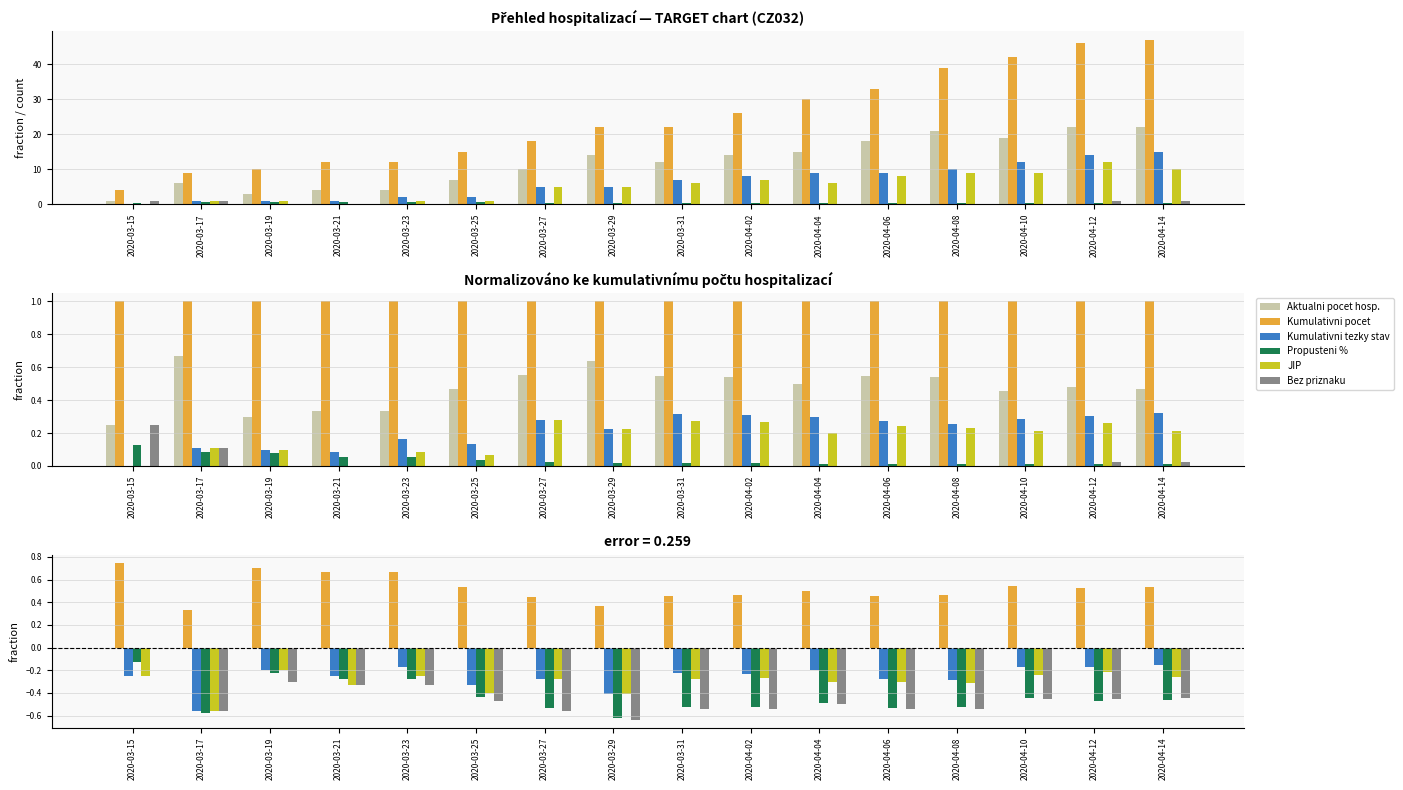

Rank the categories by Kumulativni pocet (col_3) value from lowest to highest.

2020-03-15, 2020-03-17, 2020-03-19, 2020-03-21, 2020-03-23, 2020-03-25, 2020-03-27, 2020-03-29, 2020-03-31, 2020-04-02, 2020-04-04, 2020-04-06, 2020-04-08, 2020-04-10, 2020-04-12, 2020-04-14